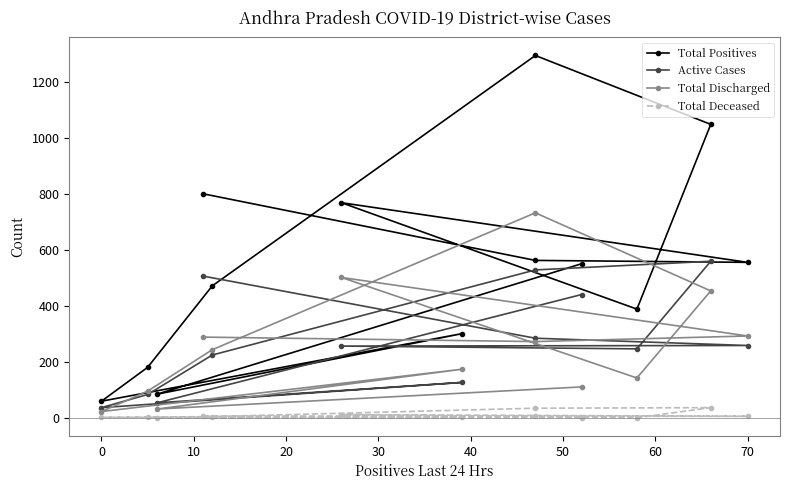

Which series has the largest total across all categories?

Total Positives